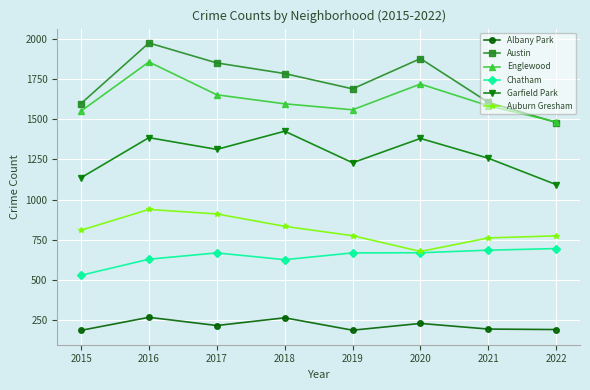

Is it true that Austin equals 636 at 2020?

False